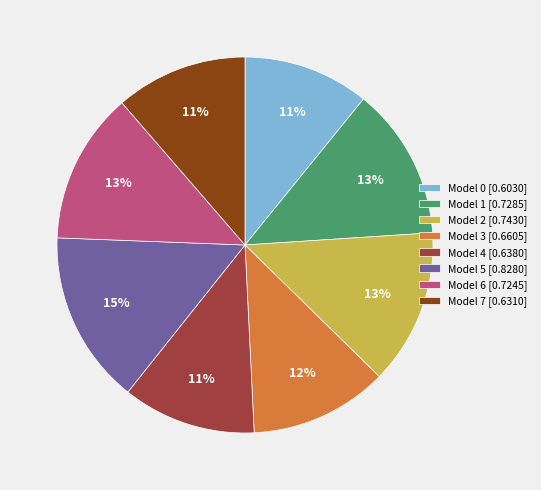

How many slices are in this pie chart?

8